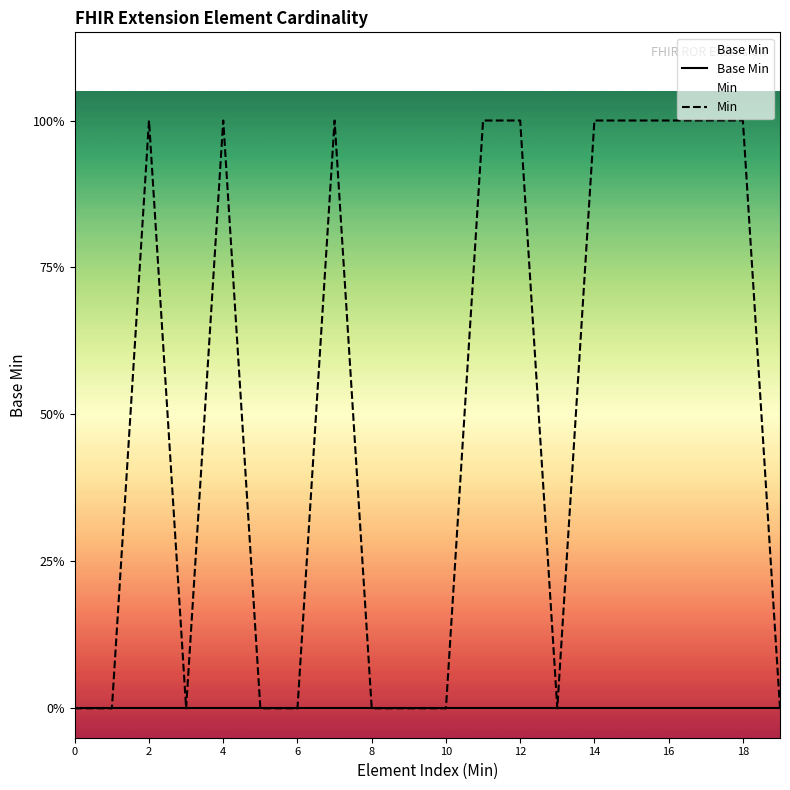

Does the chart display data point markers on the line(s)?

No